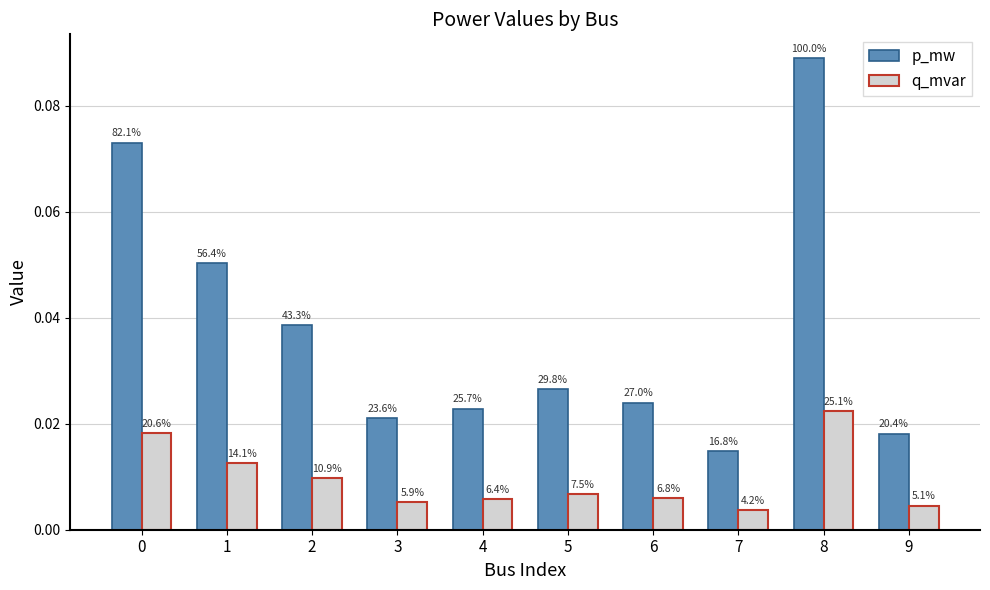

What is the sum of all p_mw values?

0.4